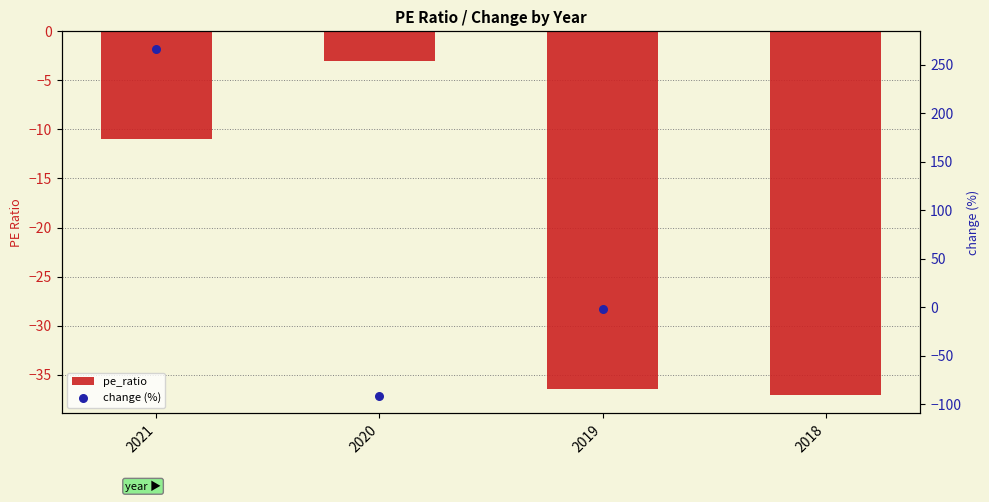

What is the change in value from 2021 to 2019?

-25.5